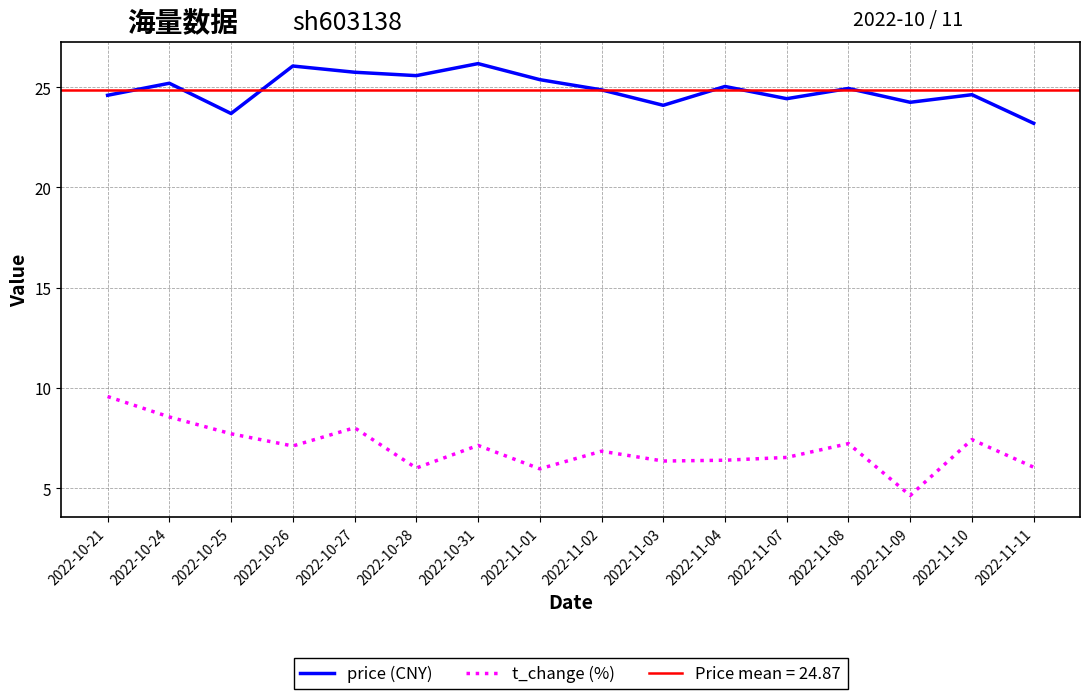

Reading right to left, transcribe all the data shown in this chart.

price (CNY): 23.2	24.6	24.2	24.9	24.4	25.0	24.1	24.9	25.4	26.2	25.6	25.8	26.1	23.7	25.2	24.6
t_change (%): 6.0	7.4	4.6	7.2	6.5	6.4	6.3	6.8	6.0	7.1	6.0	8.0	7.1	7.7	8.6	9.6